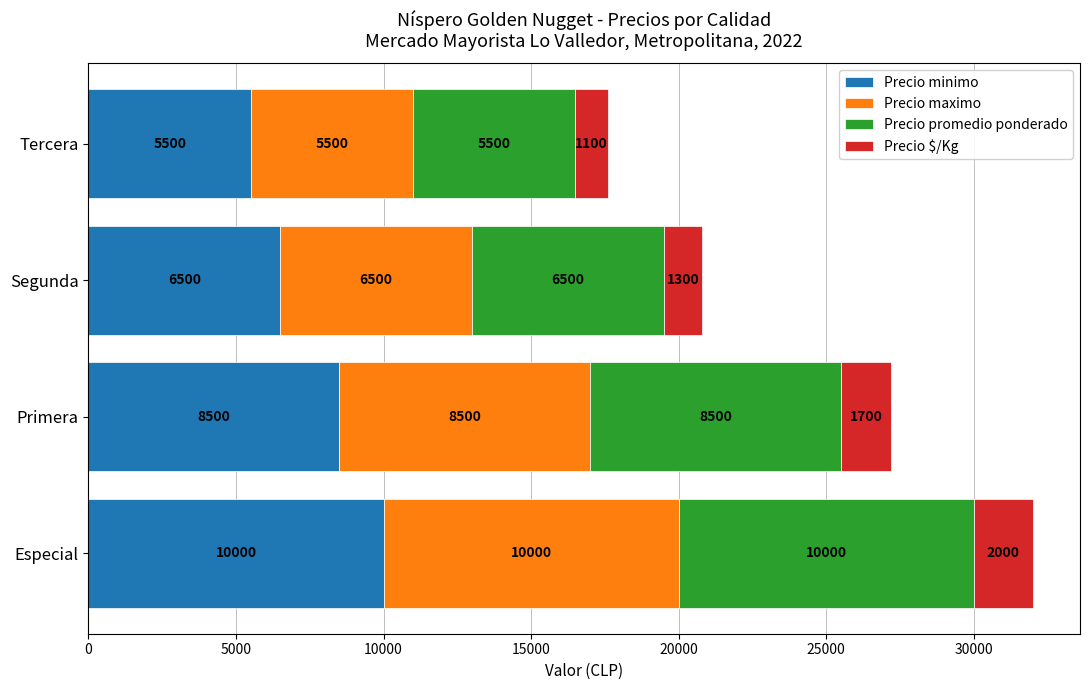

How many distinct data groups are displayed?

4